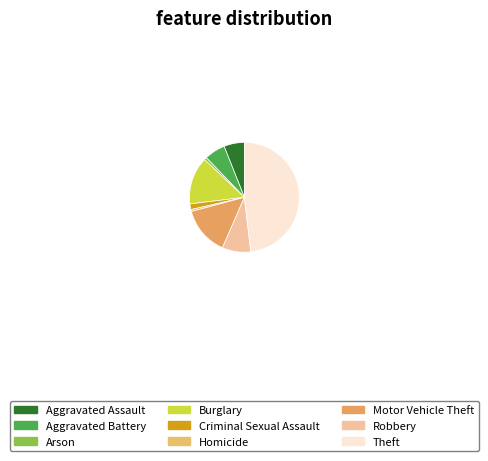

What percentage is NOT represented by Arson?

99.2%